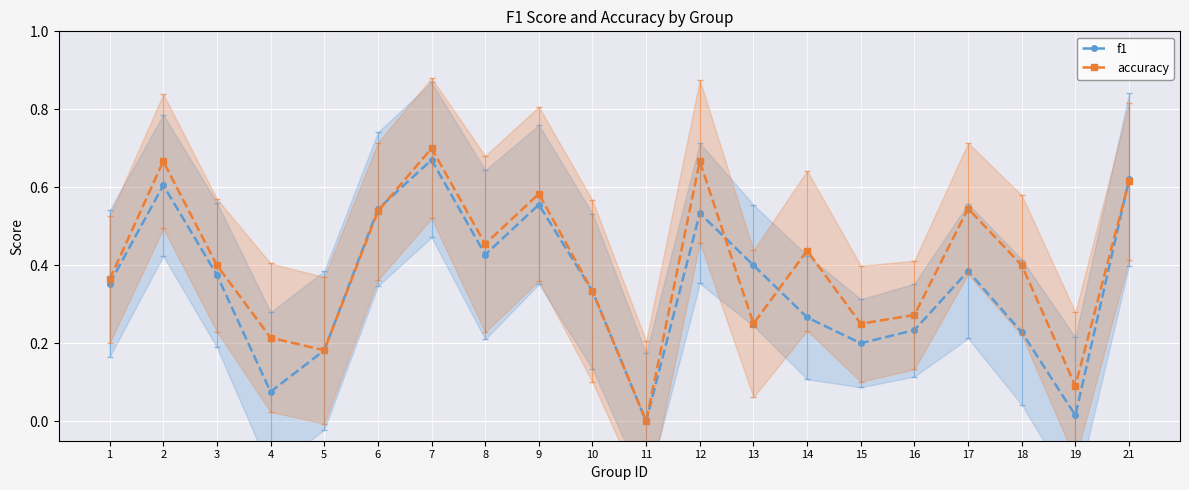

At which category is the sum across all series the highest?

7